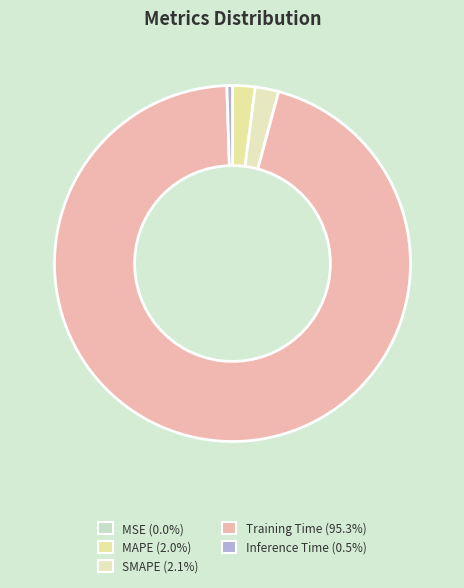

How many segments does this pie chart have?

5